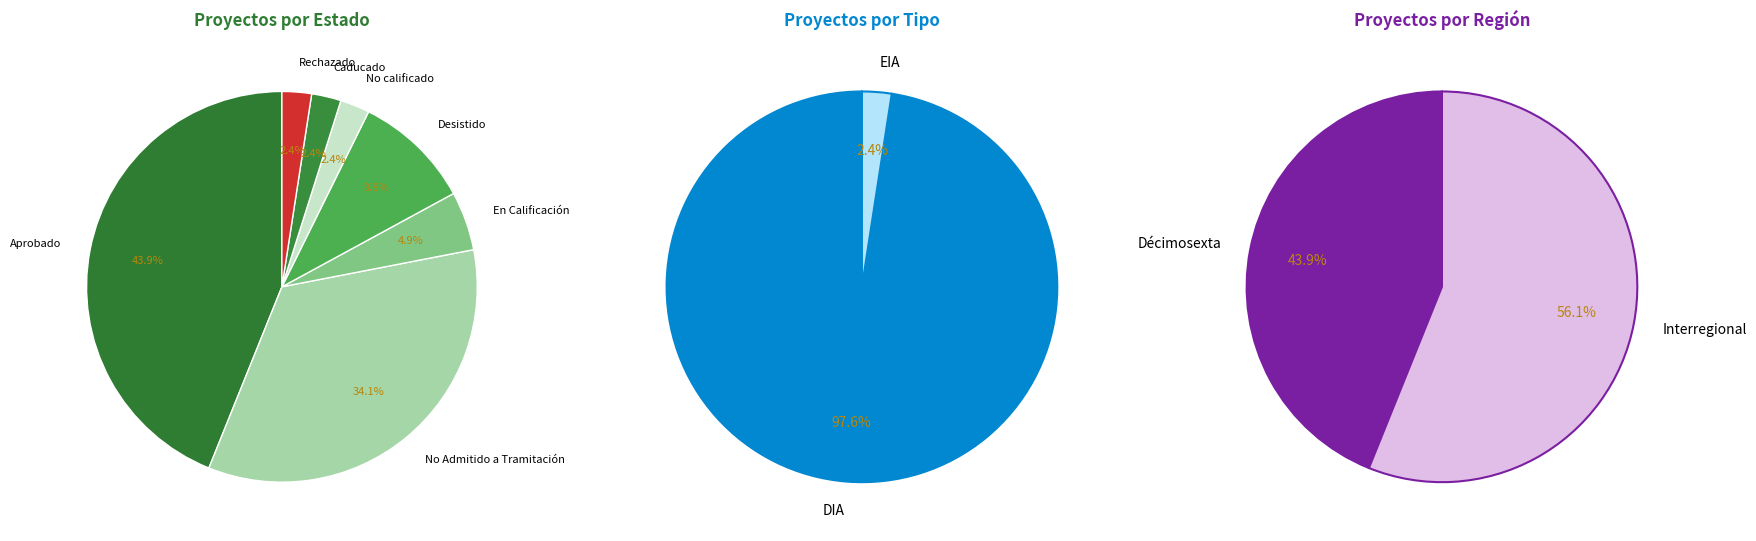

Is it true that Desistido is 2% of the pie?

False